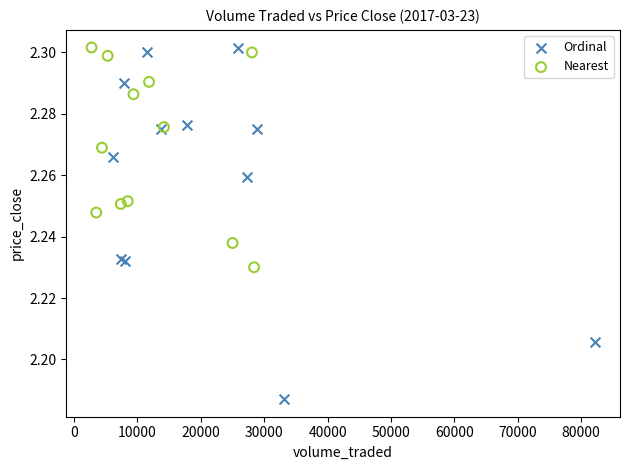

Which series has the widest spread of Y values?

Ordinal